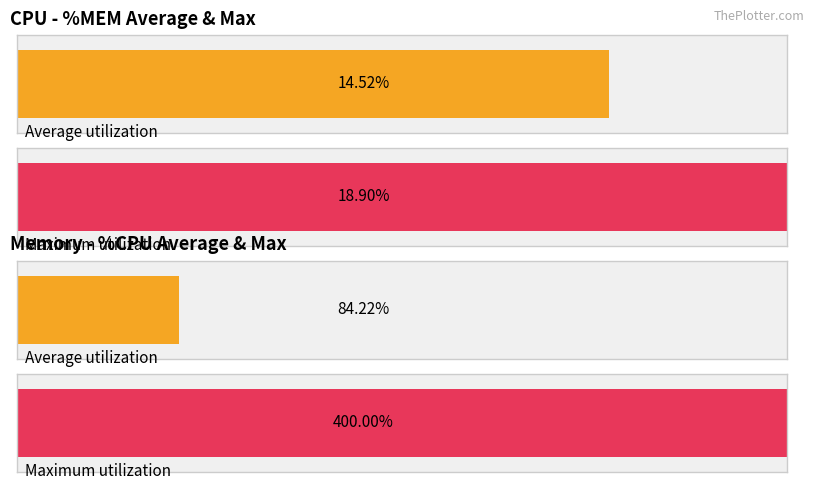

The value of Maximum utilization at Uptime 17 is 57.1. True or false?

False